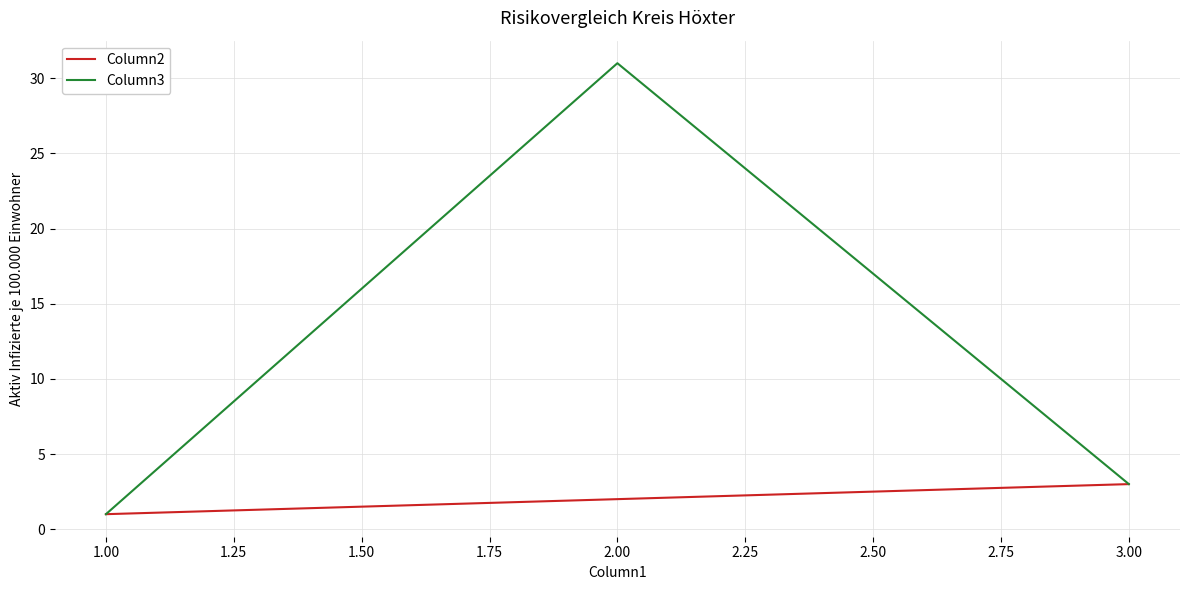

Reading left to right, what are all the values shown in this chart?

Column2: 1	2	3
Column3: 1	31	3